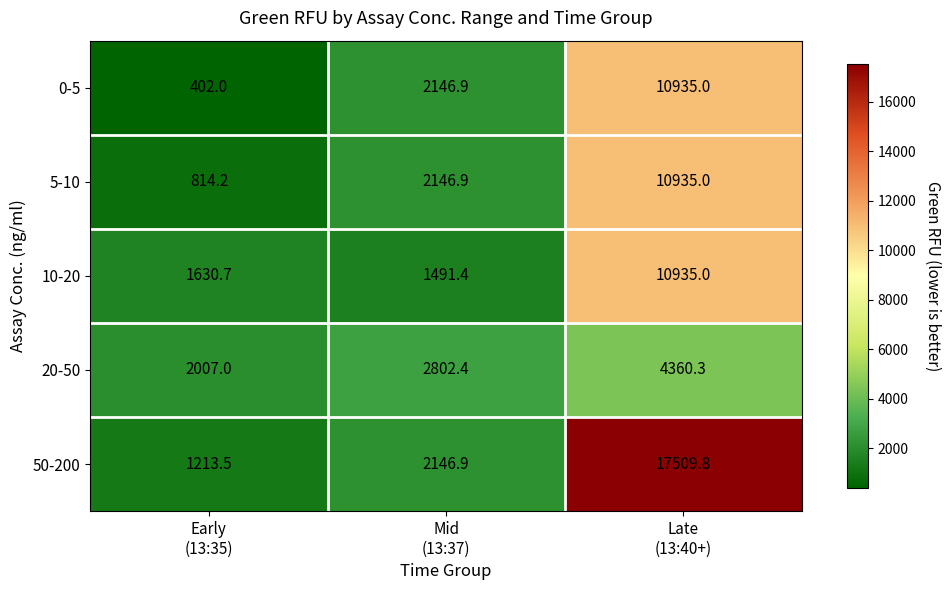

Which series has the largest range (max minus min)?

50-200